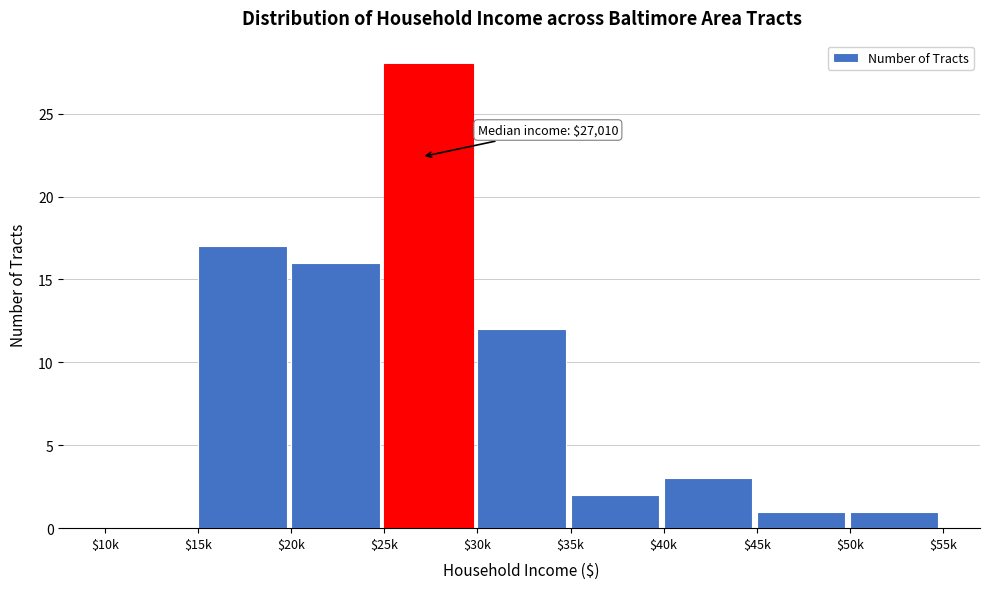

True or false: the data shows 28 at $25k.

True